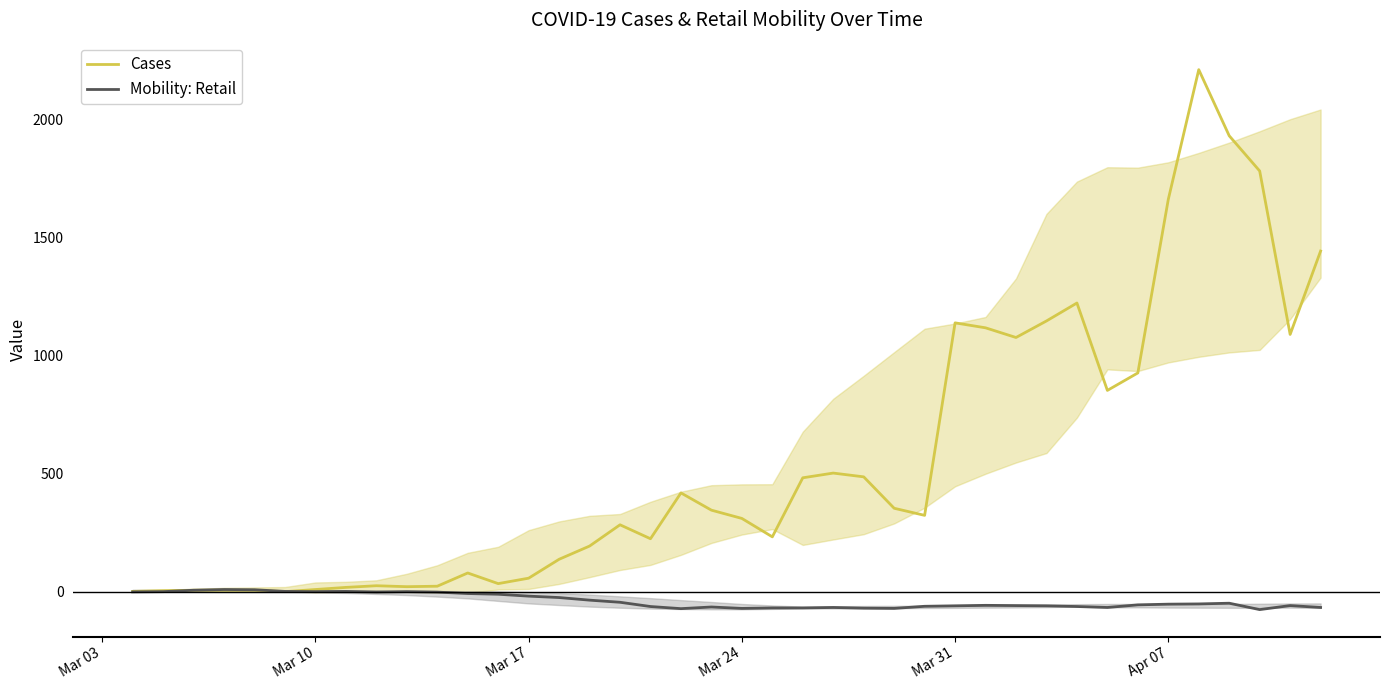

How many times do Cases and Mobility: Retail cross each other?

1